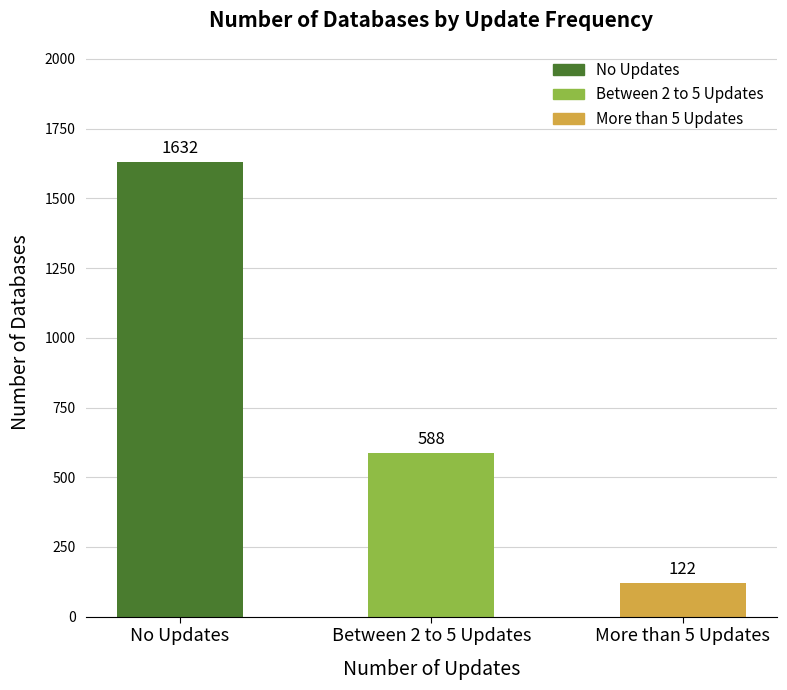

What is the sum of the values at No Updates and More than 5 Updates?

1754